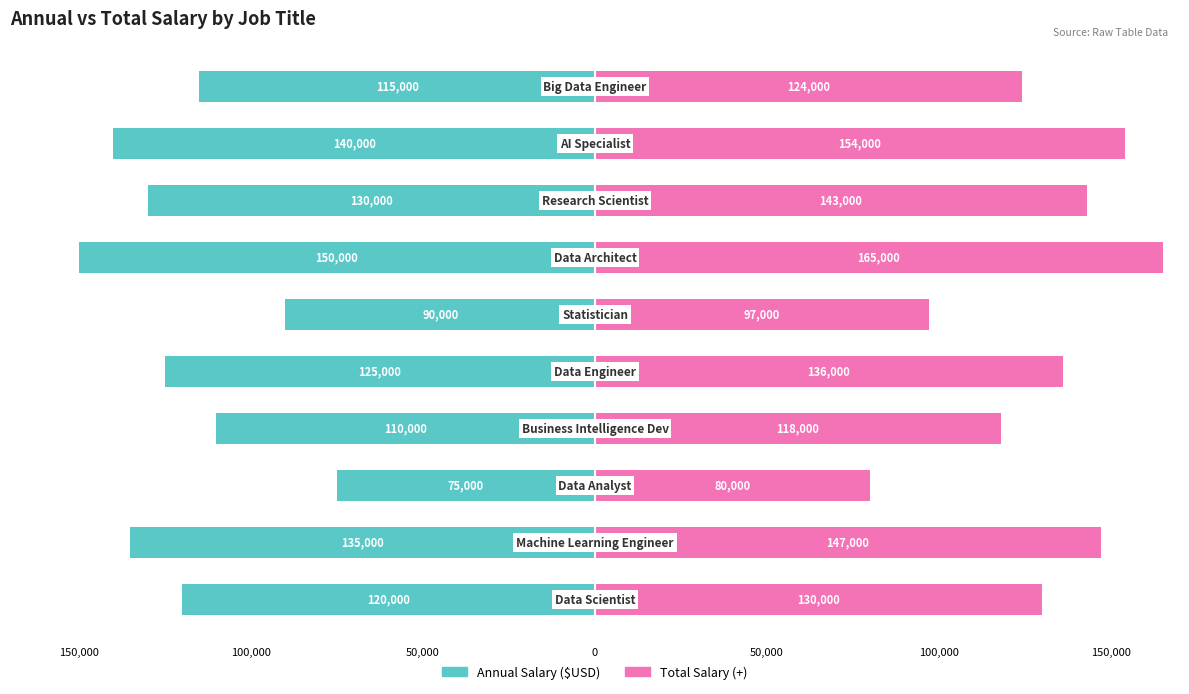

What is the value of the Total Salary (+) bar at the 1st from the left?

130000